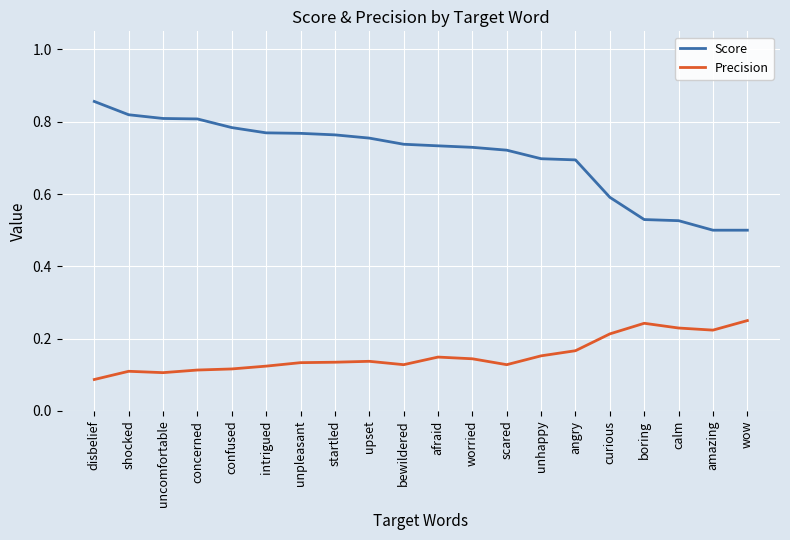

Which series has the widest spread of values?

Score